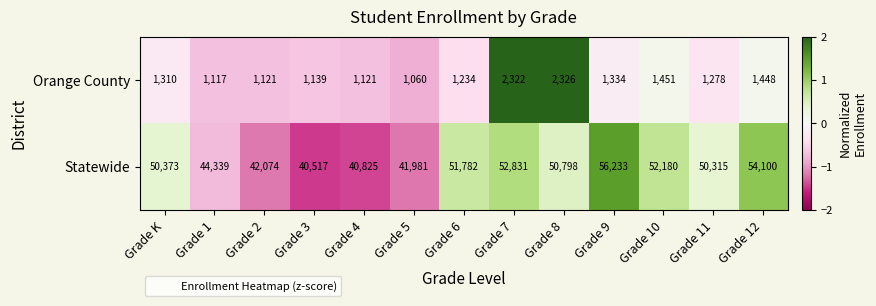

What is the sum of all Orange County values?

18261